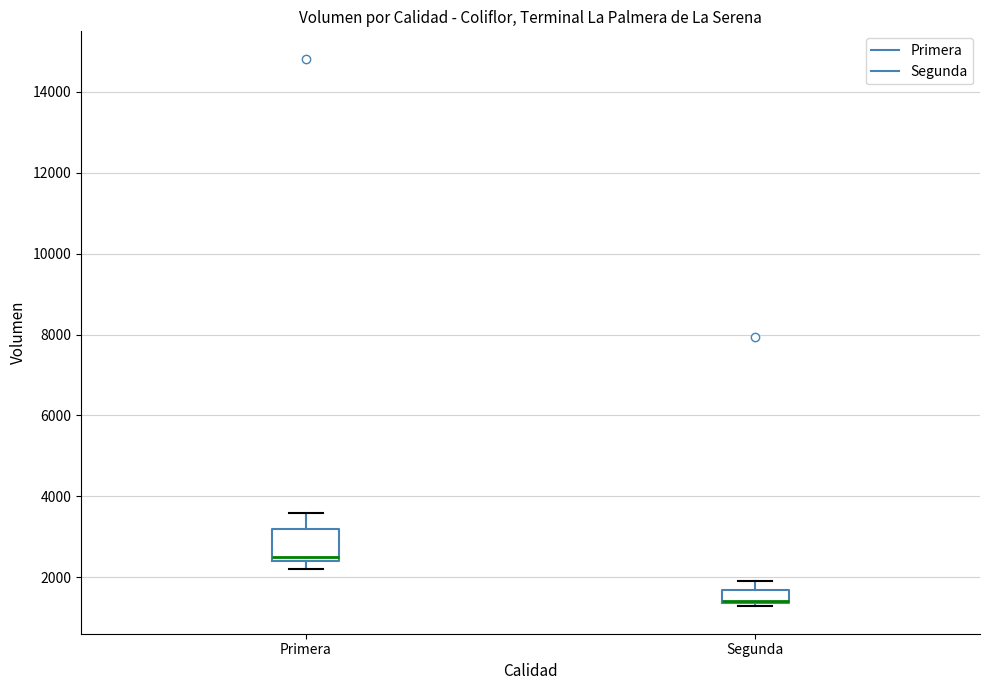

Where is the upper edge of the box for Segunda on the y-axis? The values are not printed on the chart, so give them approximately, as read against the axis.

1600